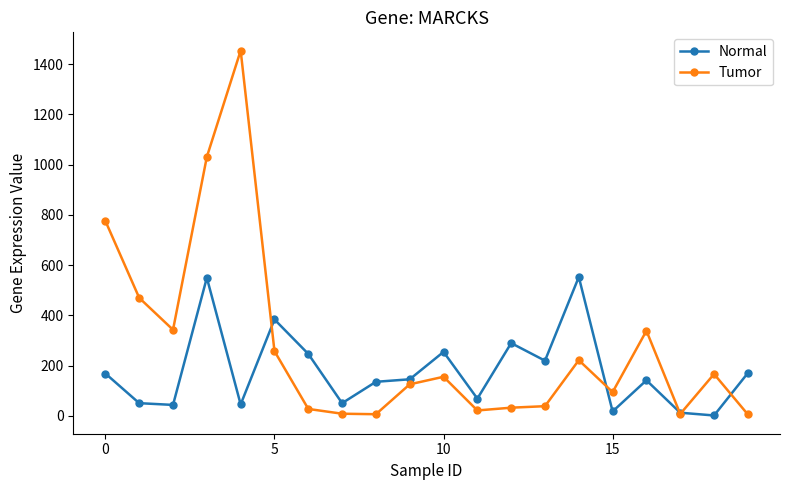

Which series has the largest total across all categories?

Tumor